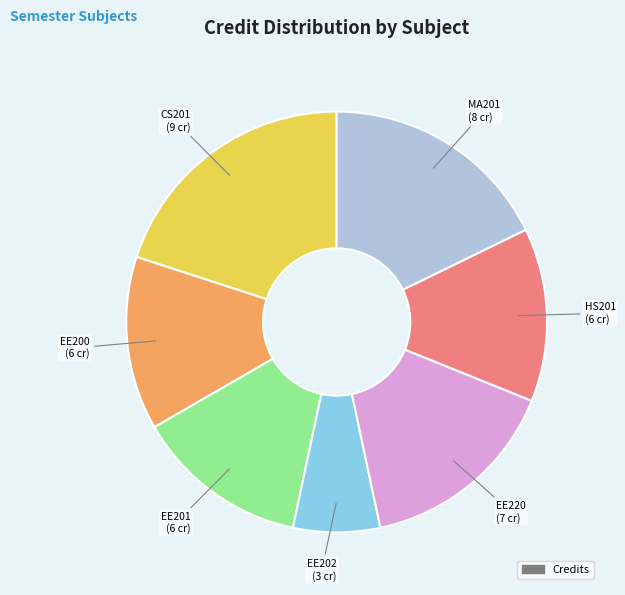

Count the number of slices in the pie.

7